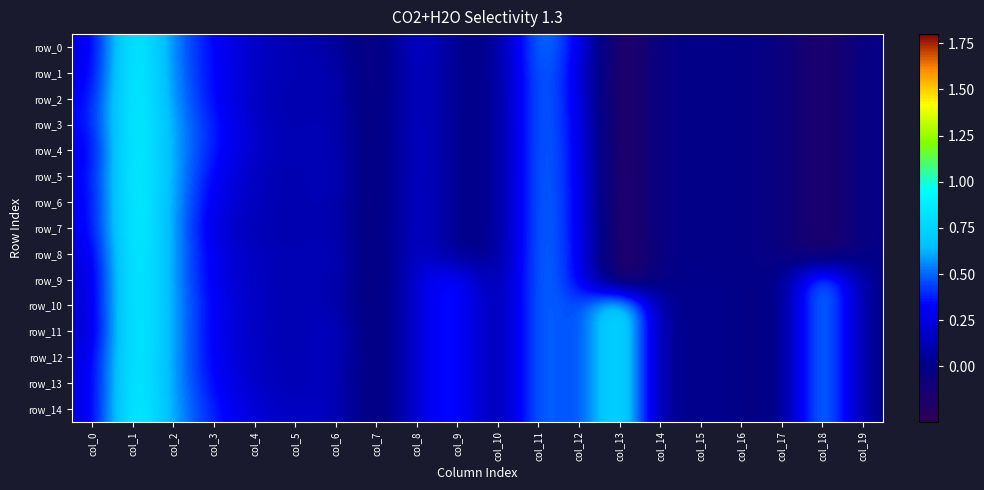

What is the approximate value of row_0 at col_11?

0.6